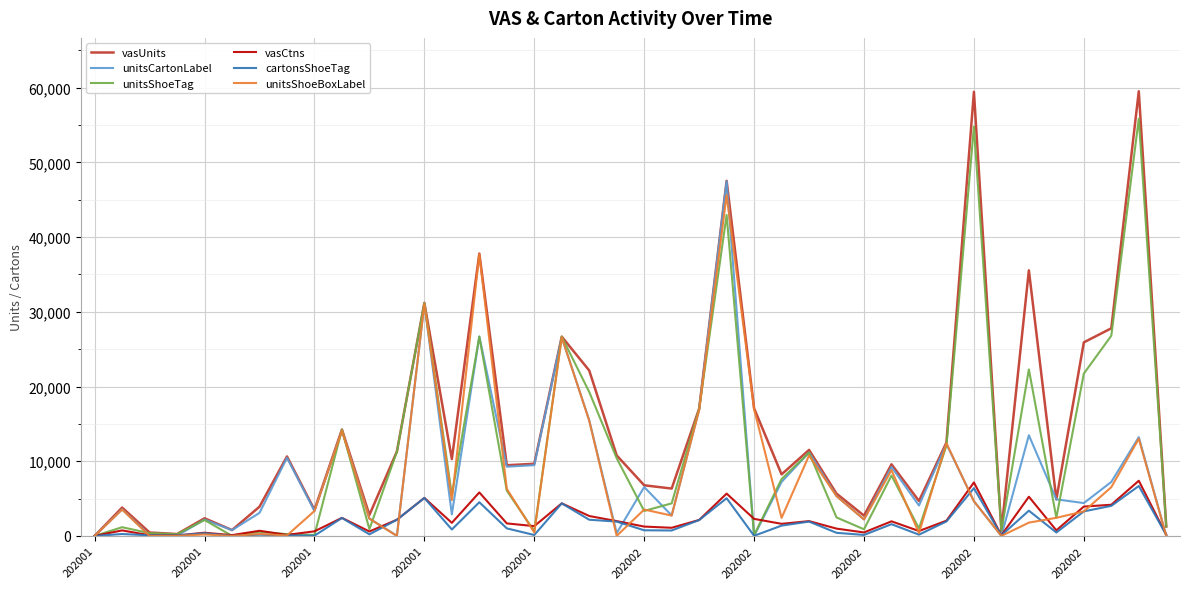

What is the difference between the second highest and second lowest values in the vasCtns series?

7094